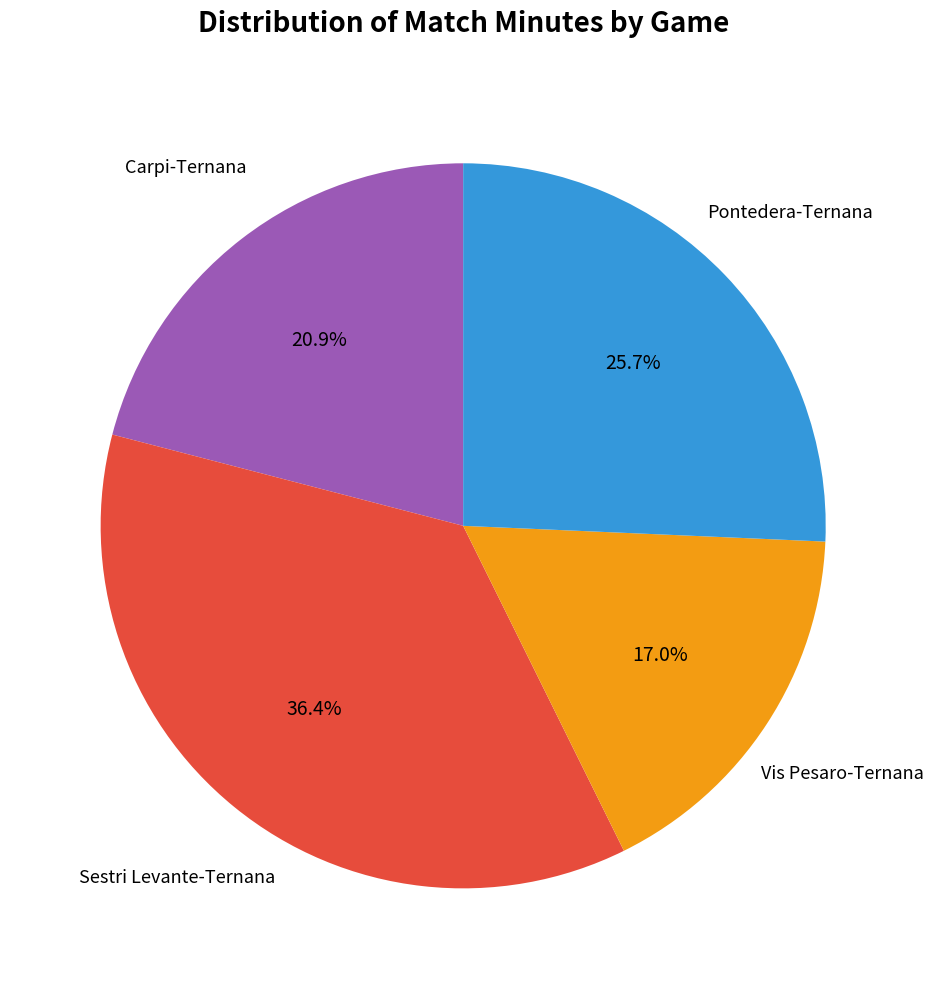

Approximately how many times larger is the value at Sestri Levante-Ternana compared to Vis Pesaro-Ternana?

2.1